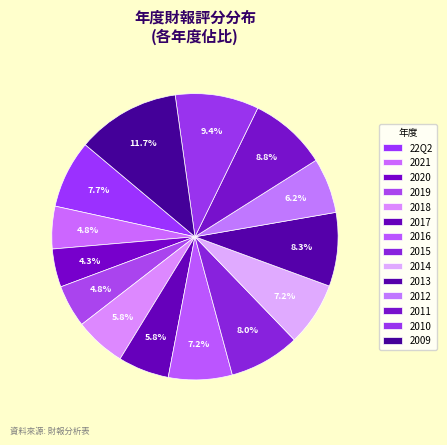

To the nearest percent, what is the average slice percentage?

7%